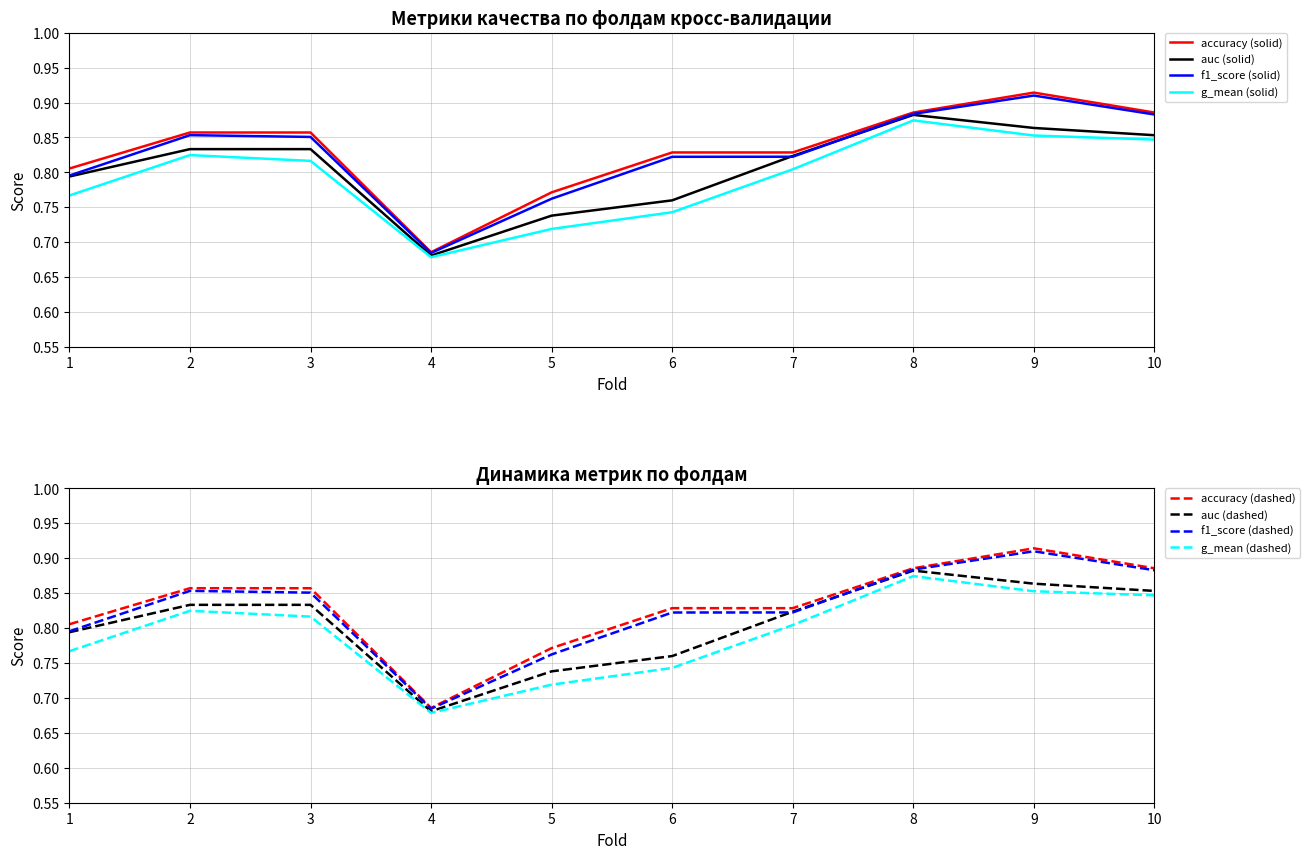

The value of g_mean at 5 is 0.7. True or false?

True